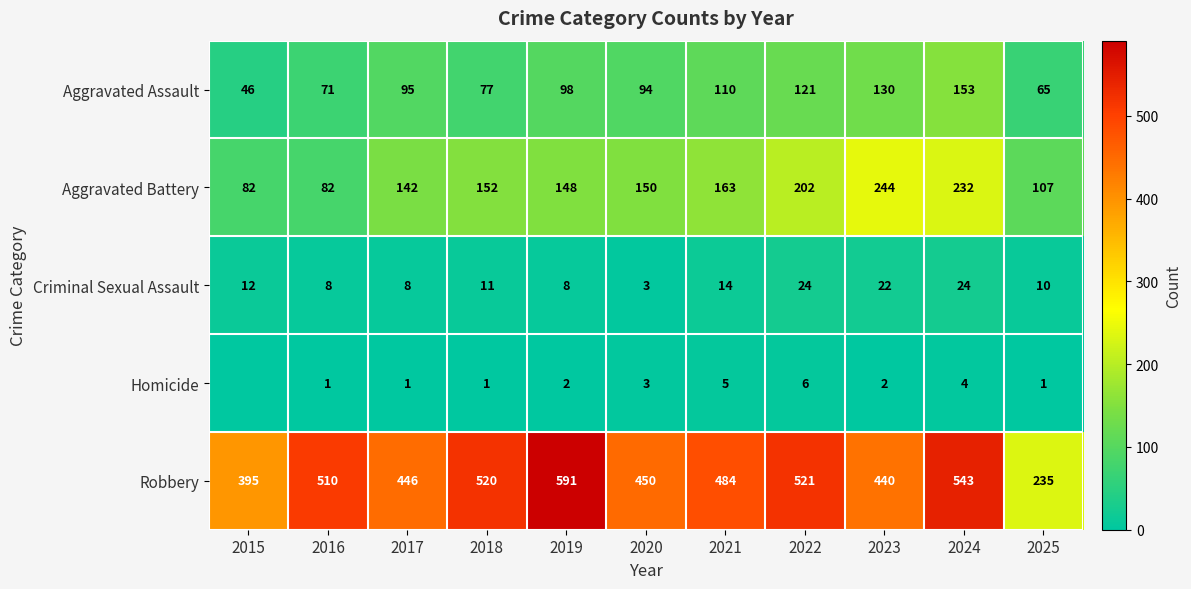

What is the maximum value for Aggravated Battery?

244